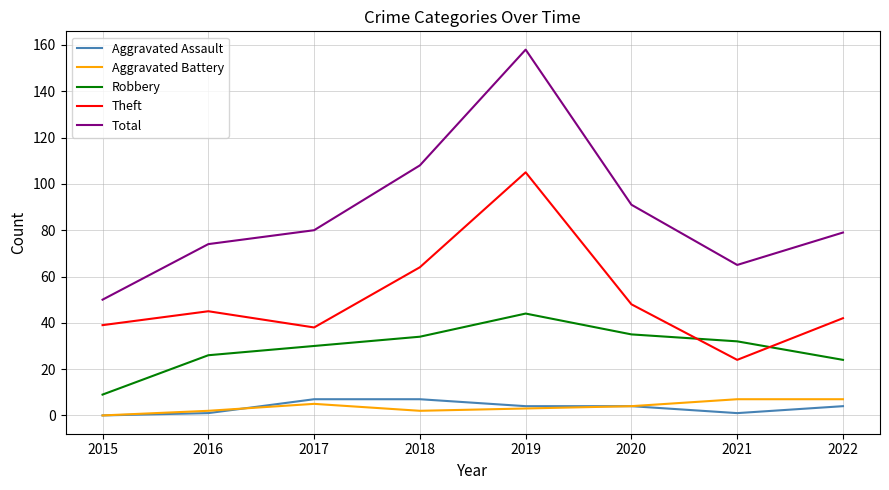

True or false: Robbery and Aggravated Assault intersect in this chart.

False